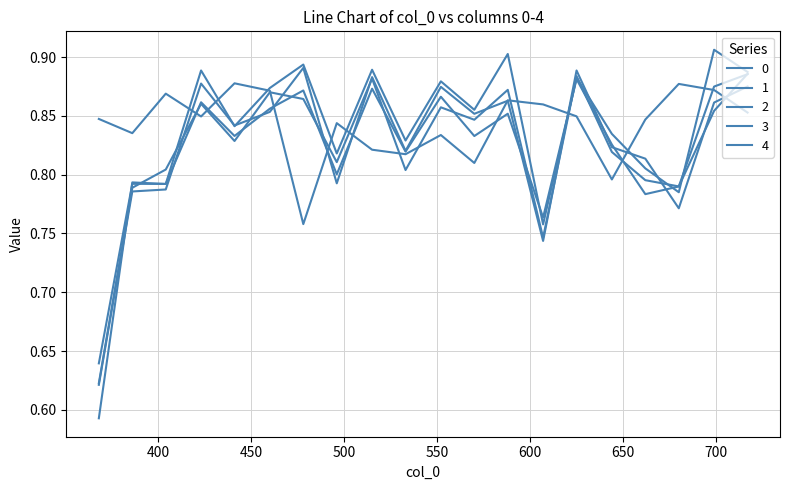

True or false: 4 has more than 0 points higher than both neighbors.

True